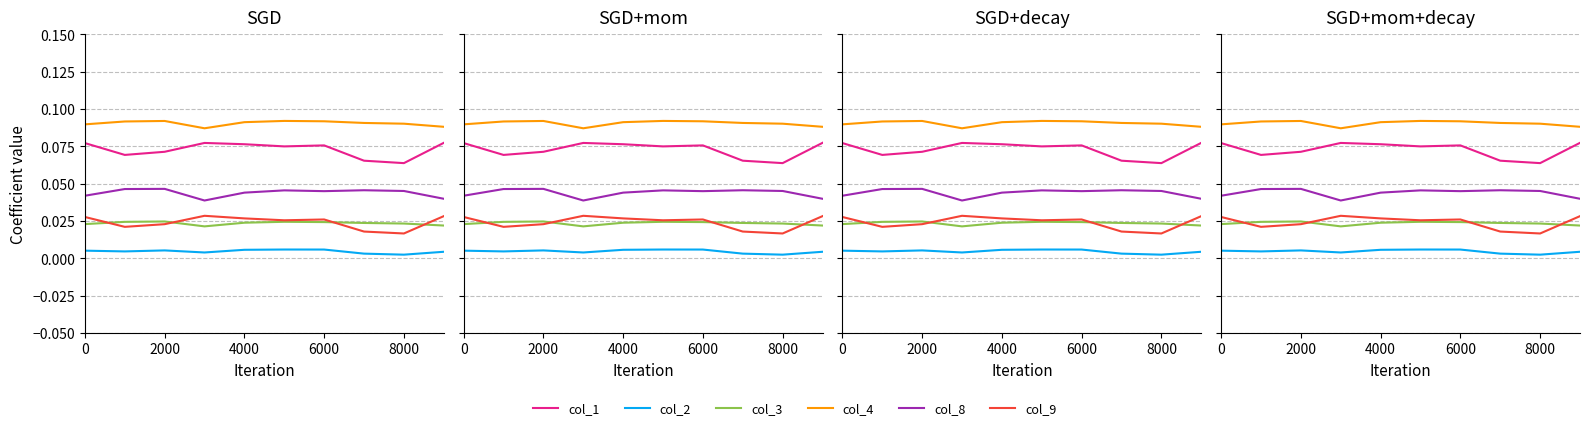

The value of col_9 at 2000 is 0.0. True or false?

True